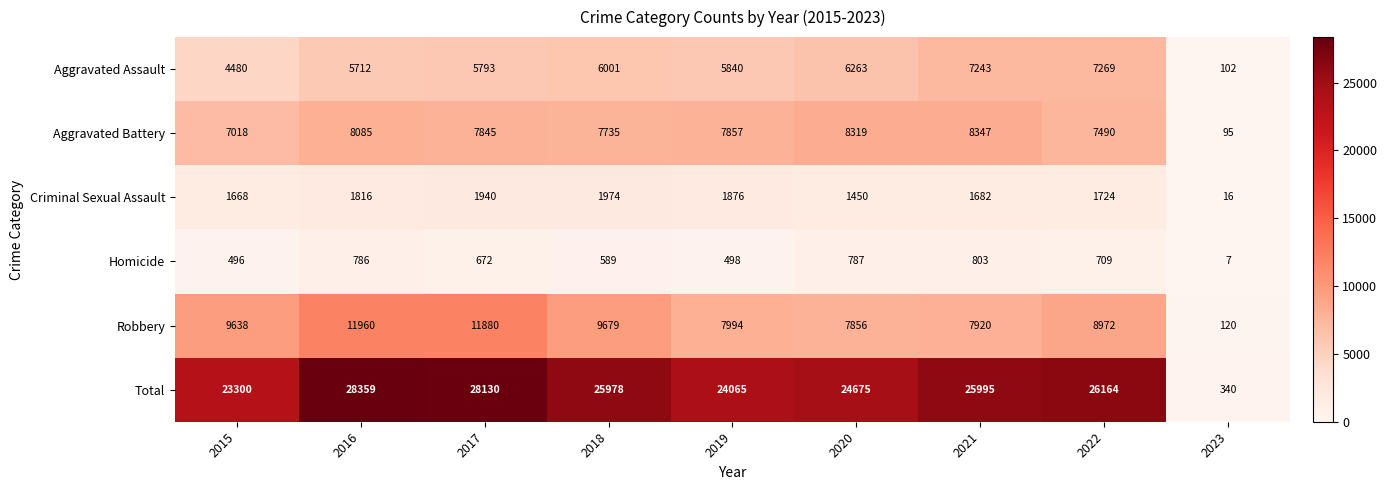

How many distinct data groups are displayed?

6